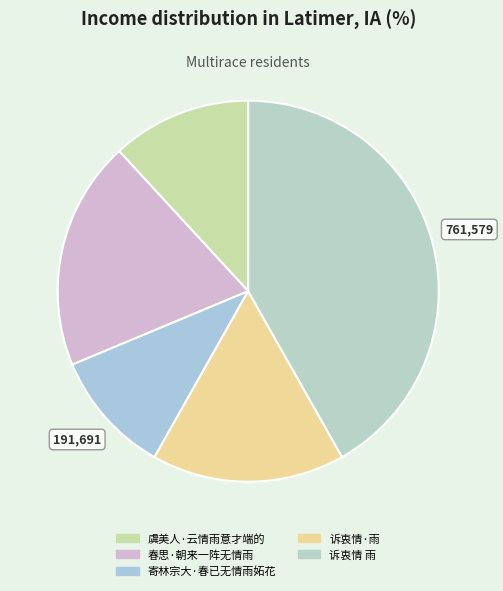

What is the change in value from 春思·朝来一阵无情雨 to 诉衷情·雨?

-55788